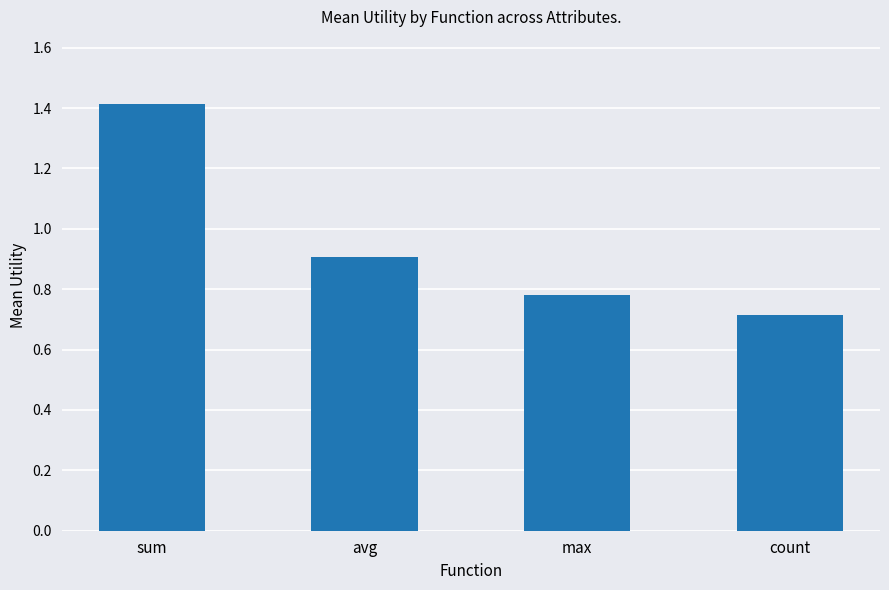

What is the minimum value shown in the chart?

0.7